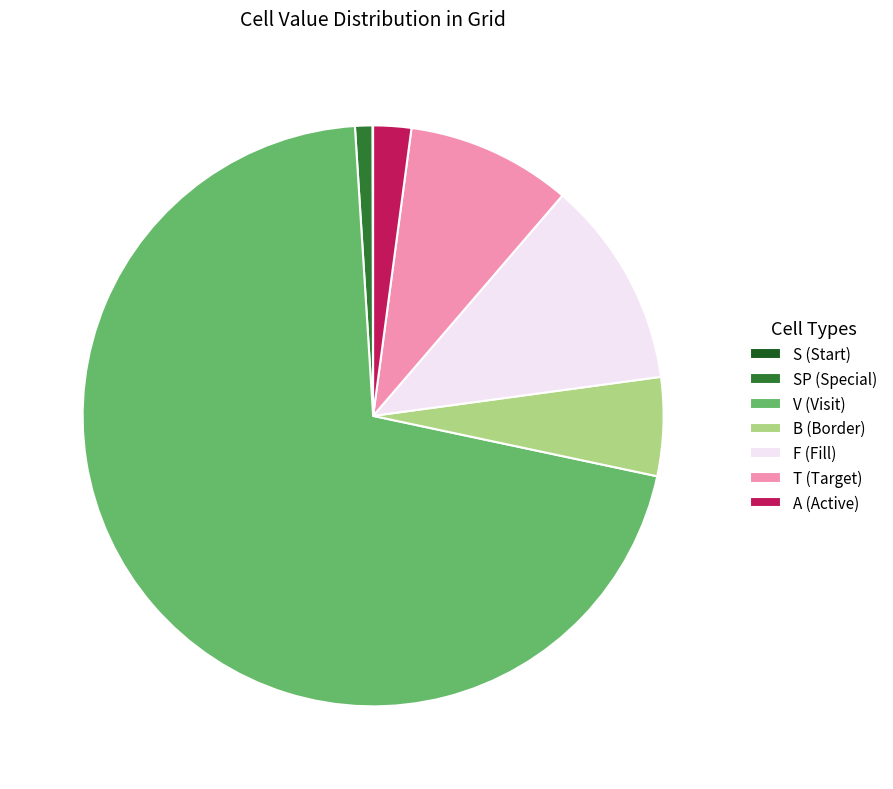

Combined, do SP (Special) and T (Target) account for over 50%?

No